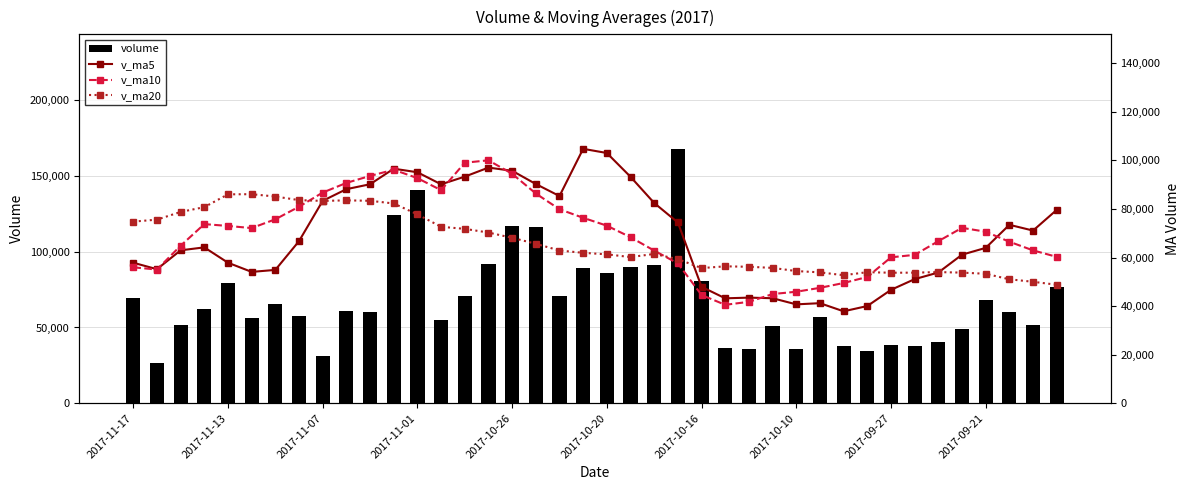

What is the maximum value for v_ma20?

86082.3